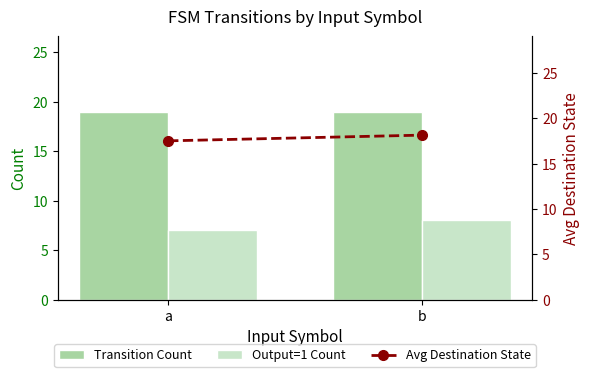

Reading left to right, what are all the values shown in this chart?

Transition Count: 19.0	19.0
Output=1 Count: 7.0	8.0
Avg Destination State: 17.5	18.2